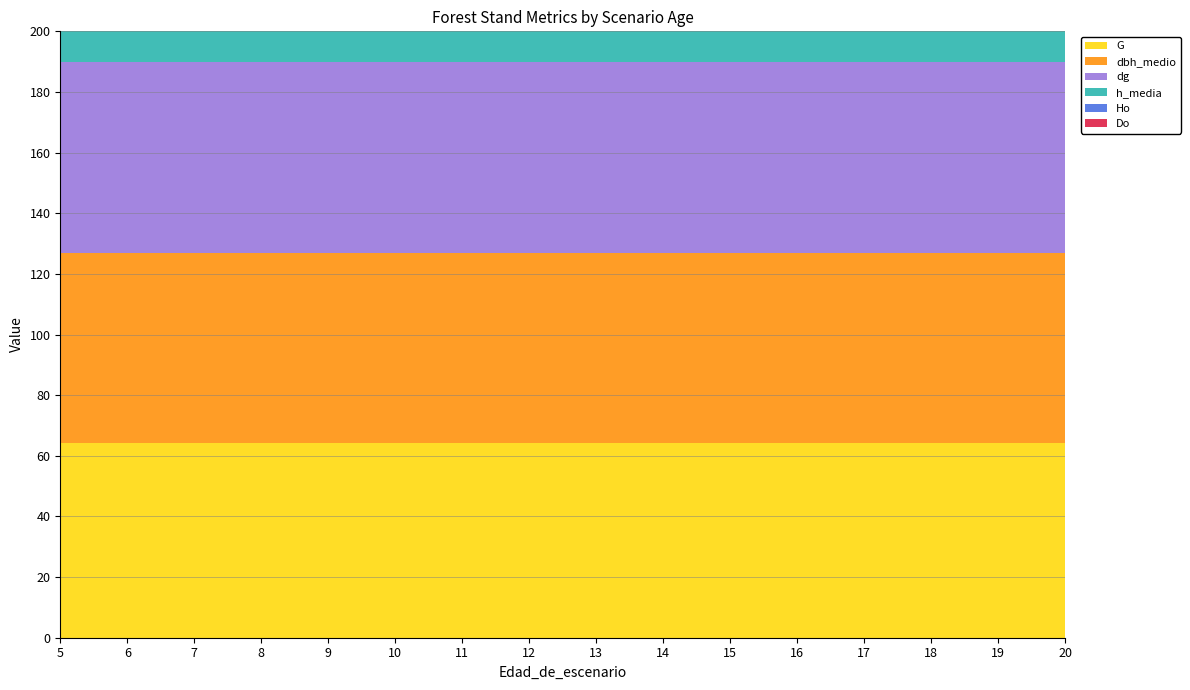

Reading left to right, extract all data points from this chart.

G: 5=64.3	6=64.3	7=64.3	8=64.3	9=64.3	10=64.3	11=64.3	12=64.3	13=64.3	14=64.3	15=64.3	16=64.3	17=64.3	18=64.3	19=64.3	20=64.3
dbh_medio: 5=62.5	6=62.5	7=62.5	8=62.5	9=62.5	10=62.5	11=62.5	12=62.5	13=62.5	14=62.5	15=62.5	16=62.5	17=62.5	18=62.5	19=62.5	20=62.5
dg: 5=63.2	6=63.2	7=63.2	8=63.2	9=63.2	10=63.2	11=63.2	12=63.2	13=63.2	14=63.2	15=63.2	16=63.2	17=63.2	18=63.2	19=63.2	20=63.2
h_media: 5=18.5	6=18.5	7=18.5	8=18.5	9=18.5	10=18.5	11=18.5	12=18.5	13=18.5	14=18.5	15=18.5	16=18.5	17=18.5	18=18.5	19=18.5	20=18.5
Ho: 5=16.9	6=16.9	7=16.9	8=16.9	9=16.9	10=16.9	11=16.9	12=16.9	13=16.9	14=16.9	15=16.9	16=16.9	17=16.9	18=16.9	19=16.9	20=16.9
Do: 5=33.8	6=33.8	7=33.8	8=33.8	9=33.8	10=33.8	11=33.8	12=33.8	13=33.8	14=33.8	15=33.8	16=33.8	17=33.8	18=33.8	19=33.8	20=33.8